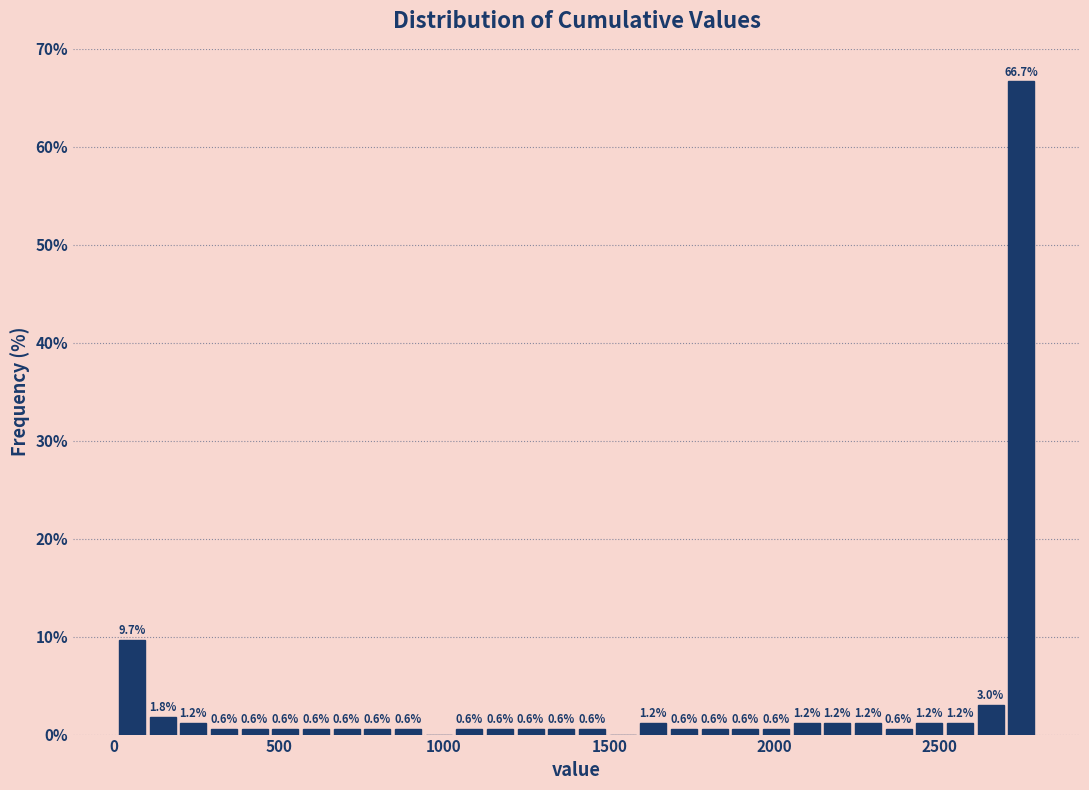

Read against the x-axis, roughly where is the centre of the tallest bar?

2750